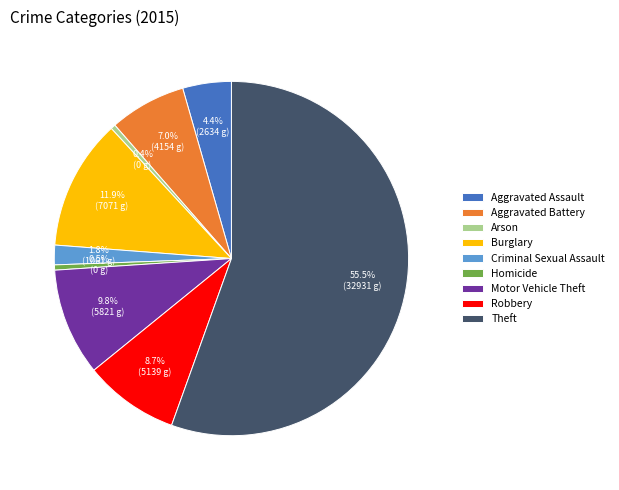

True or false: Burglary accounts for 3% of the total.

False